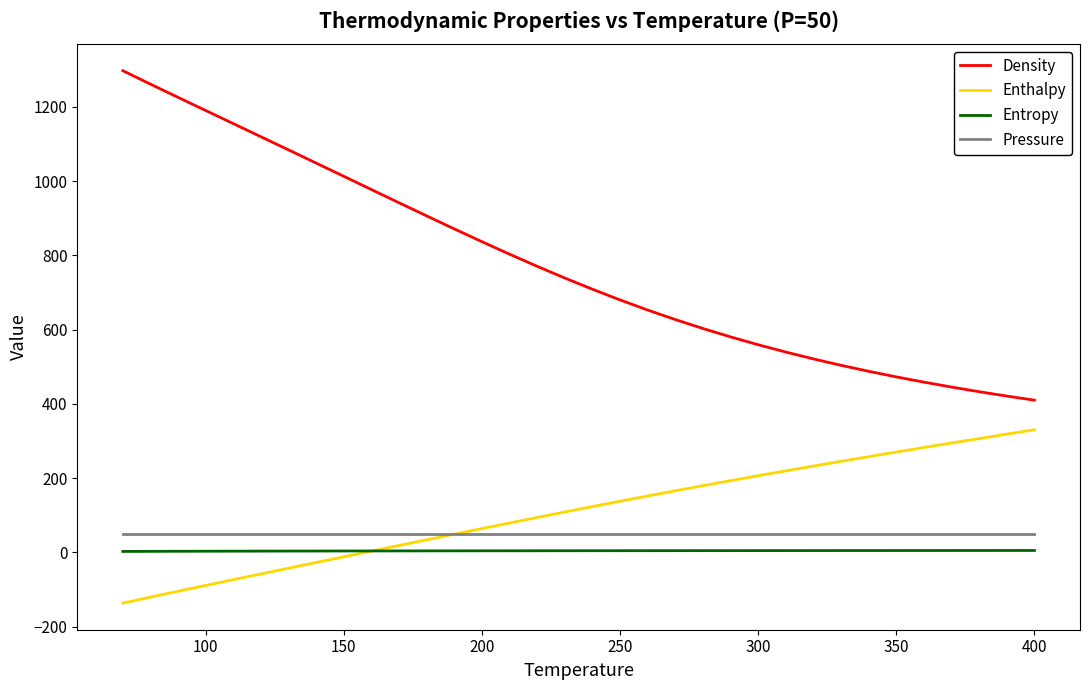

Does the chart display data point markers on the line(s)?

No